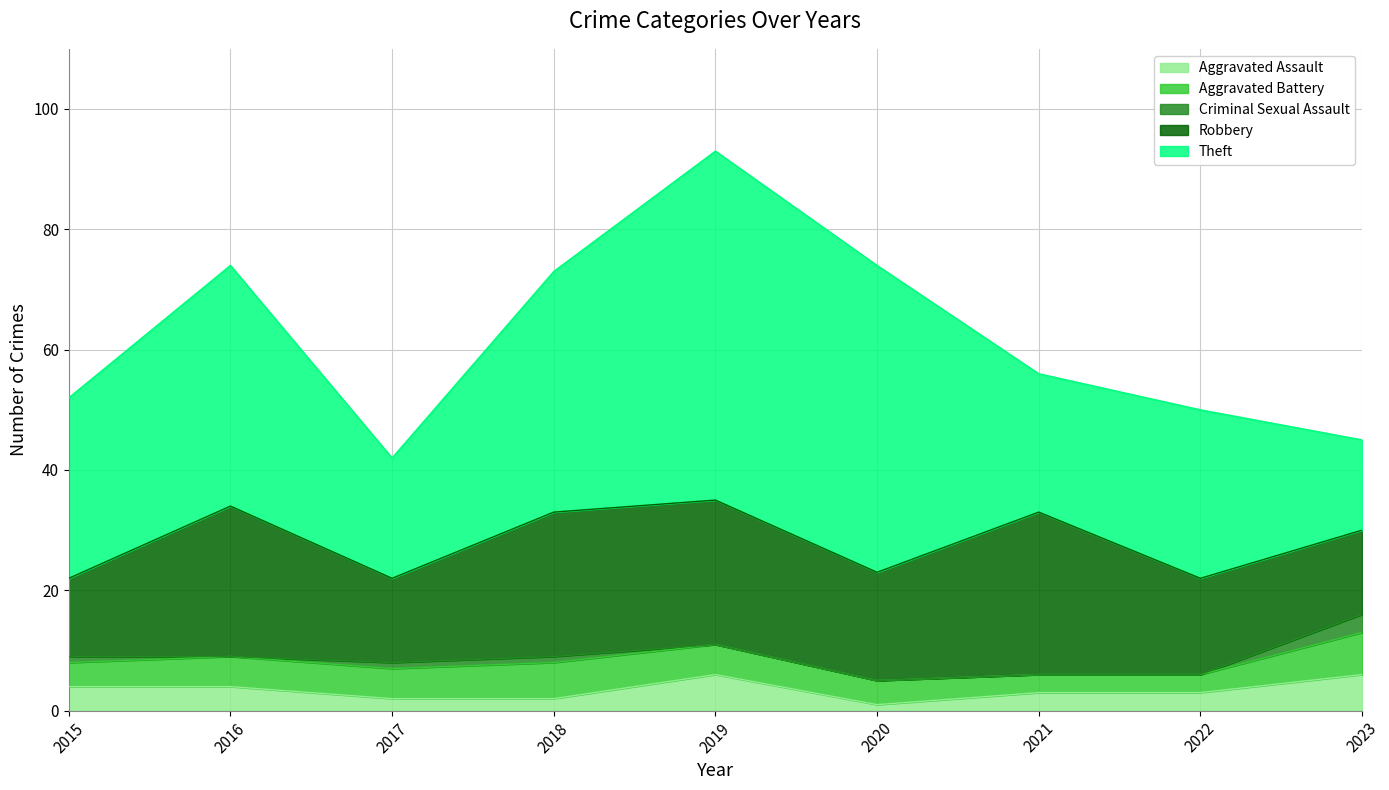

Where is the first local minimum for Criminal Sexual Assault?

2016